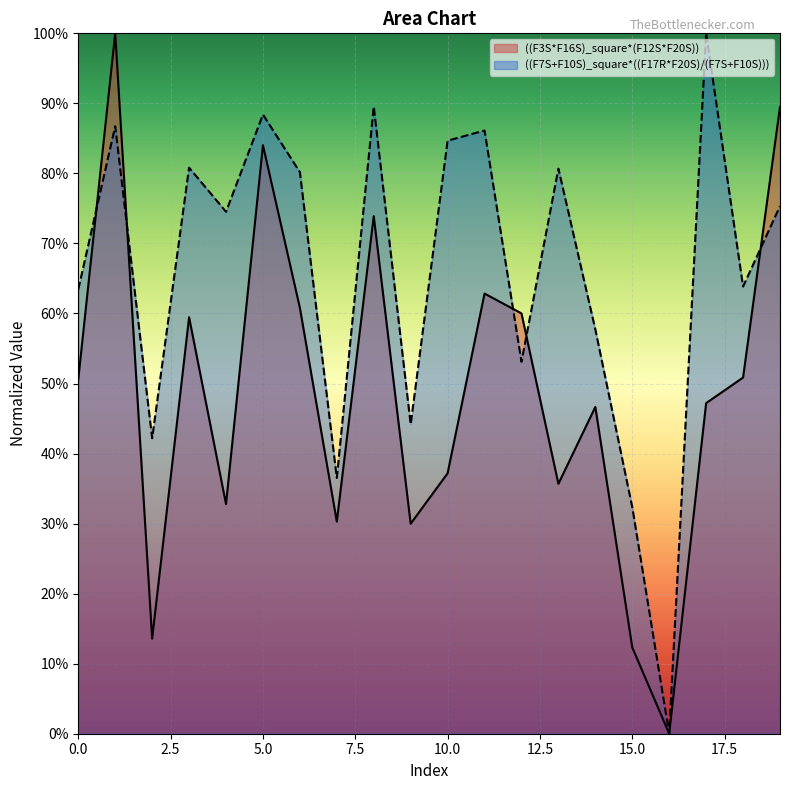

True or false: ((F3S*F16S)_square*(F12S*F20S)) has a value of 0.1 at 9.

False